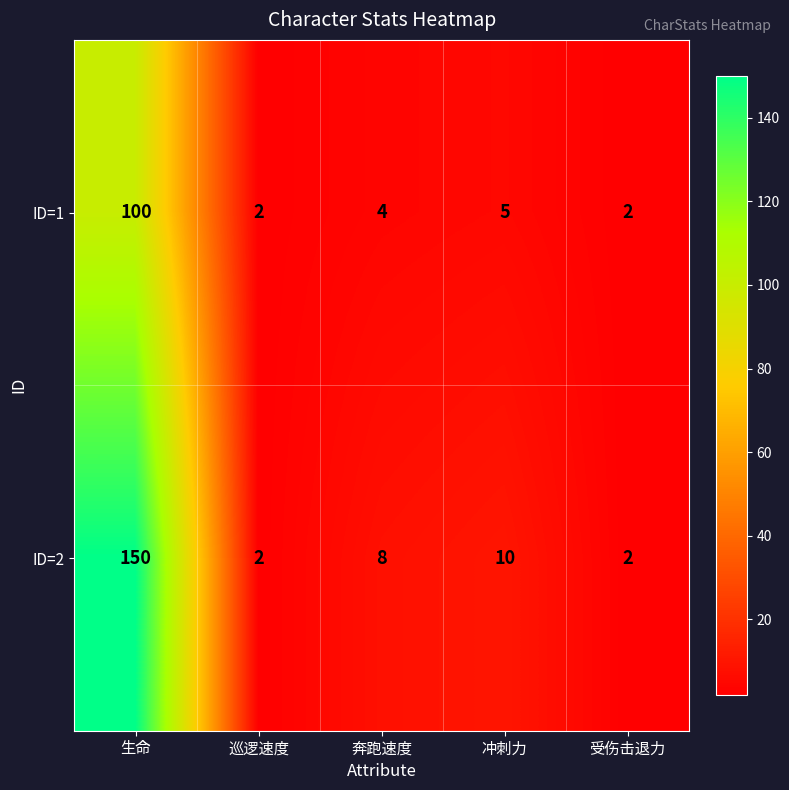

What value does the ID=1 series have at 奔跑速度, to the nearest 5?

5